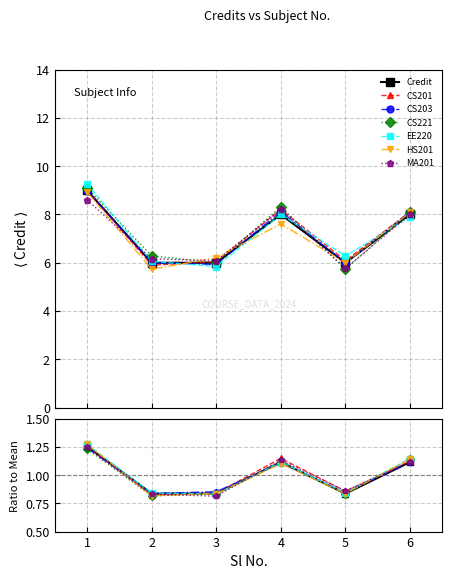

How many values are between 6 and 8?

5